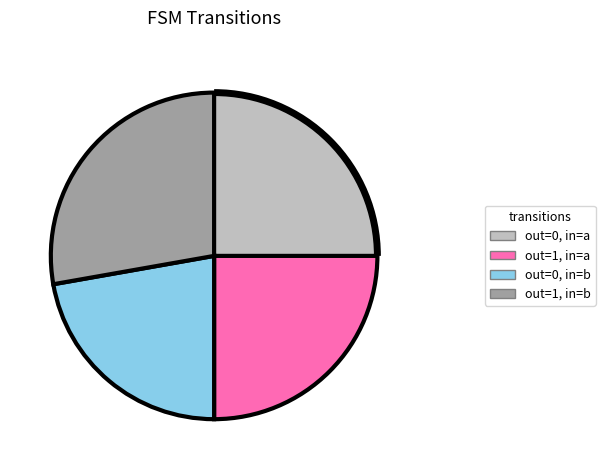

How many segments does this pie chart have?

4